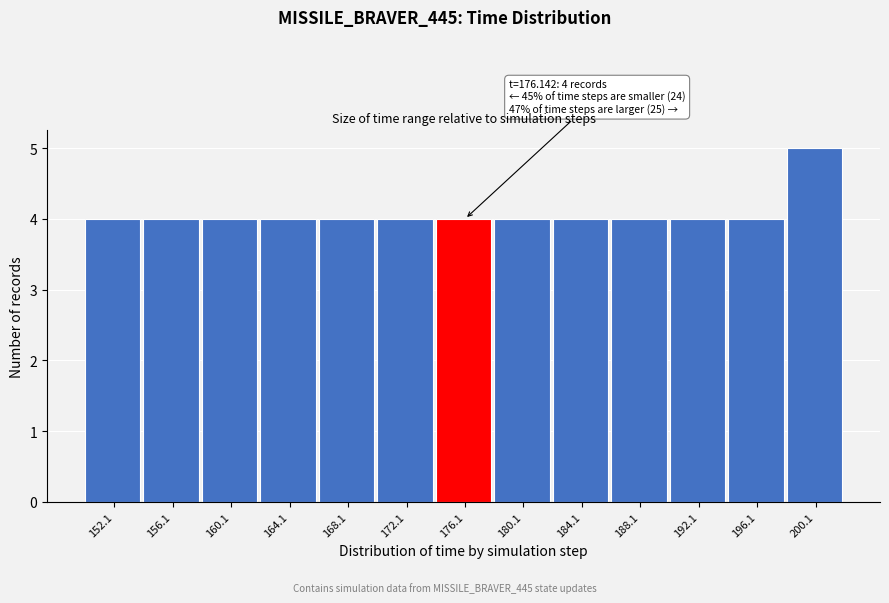

Reading left to right, transcribe all the data shown in this chart.

152.1=4	156.1=4	160.1=4	164.1=4	168.1=4	172.1=4	176.1=4	180.1=4	184.1=4	188.1=4	192.1=4	196.1=4	200.1=5